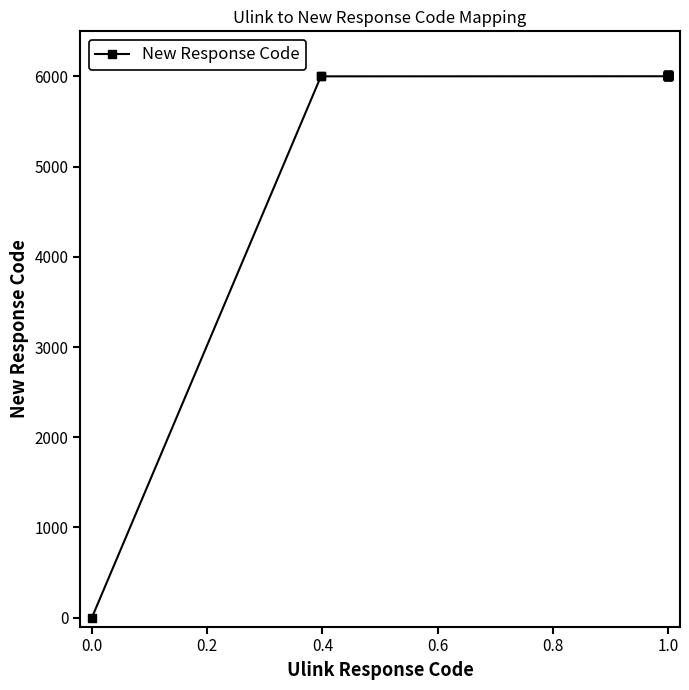

What is the average value?

5708.6